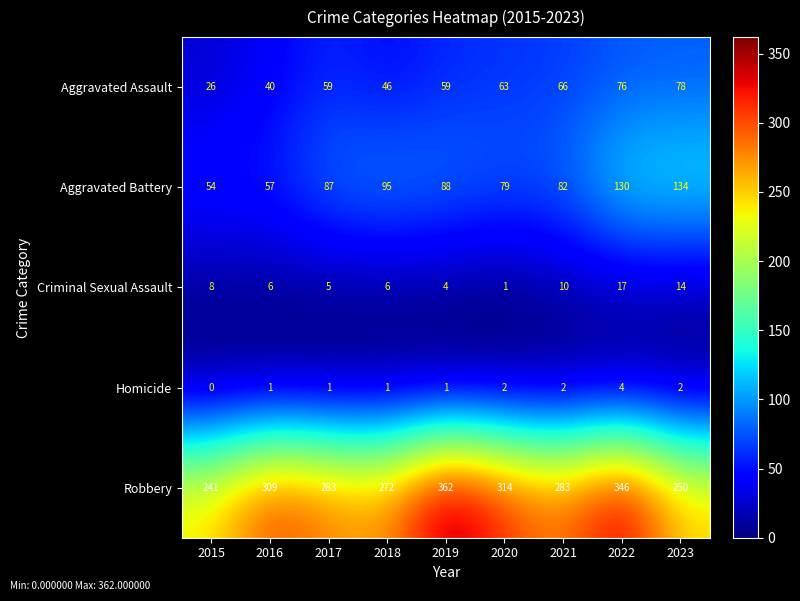

Which series has the largest range (max minus min)?

Robbery